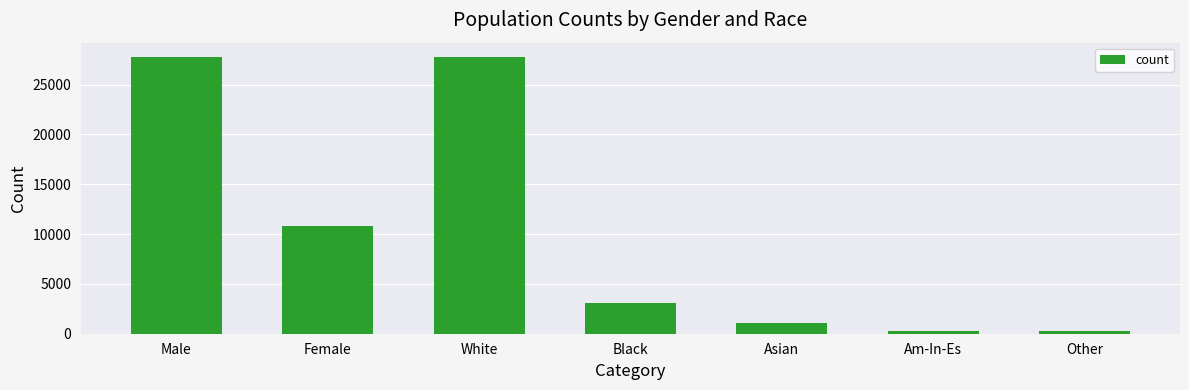

What position from the right is Female?

6